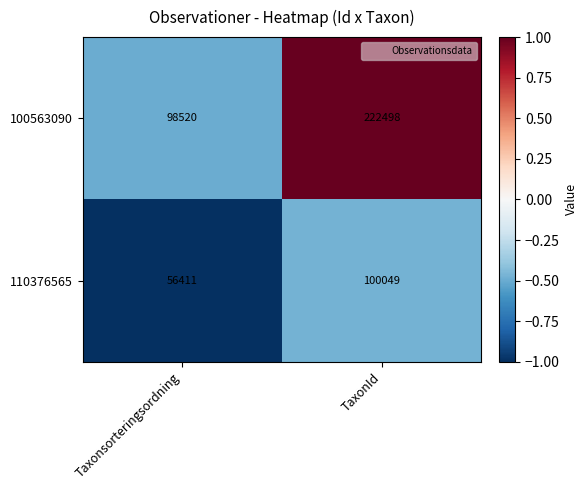

At which label is 100563090 closest to 160509?

Taxonsorteringsordning